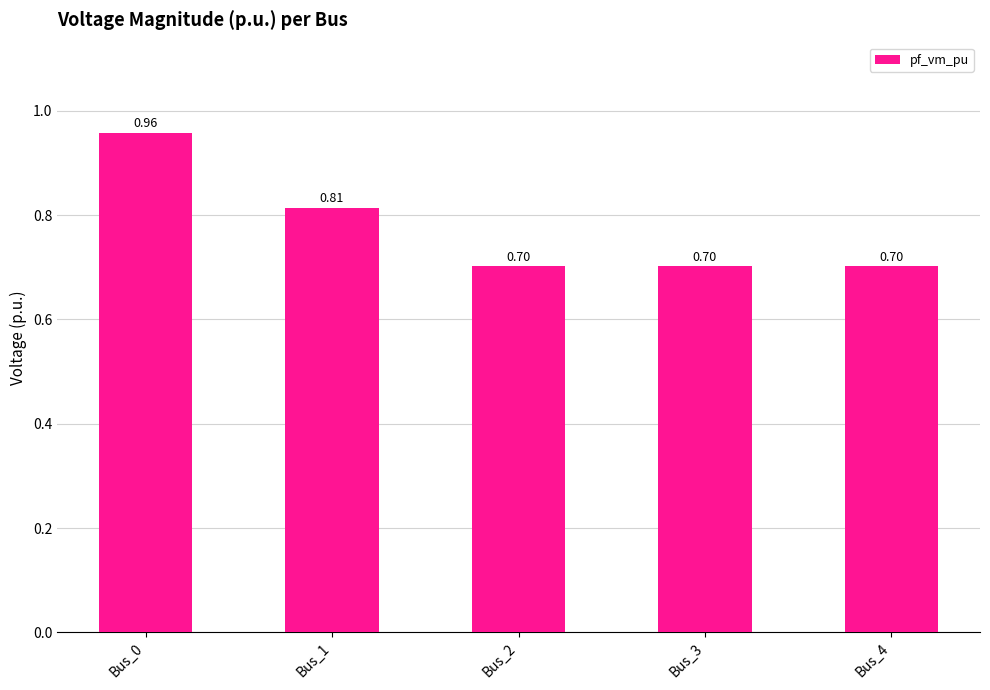

Which has a higher value, Bus_1 or Bus_0?

Bus_0